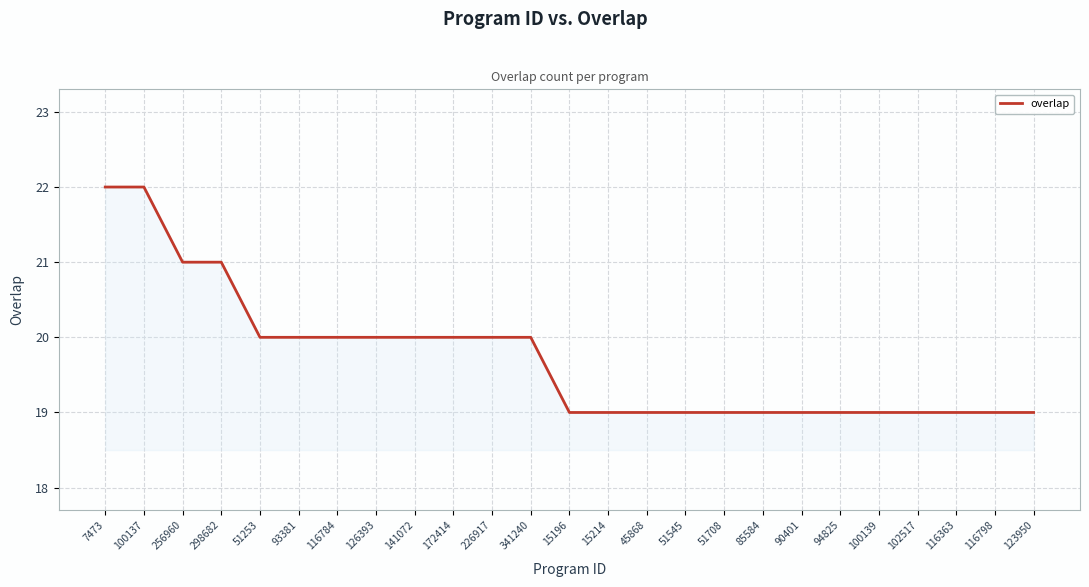

The value at 7473 is 14. True or false?

False